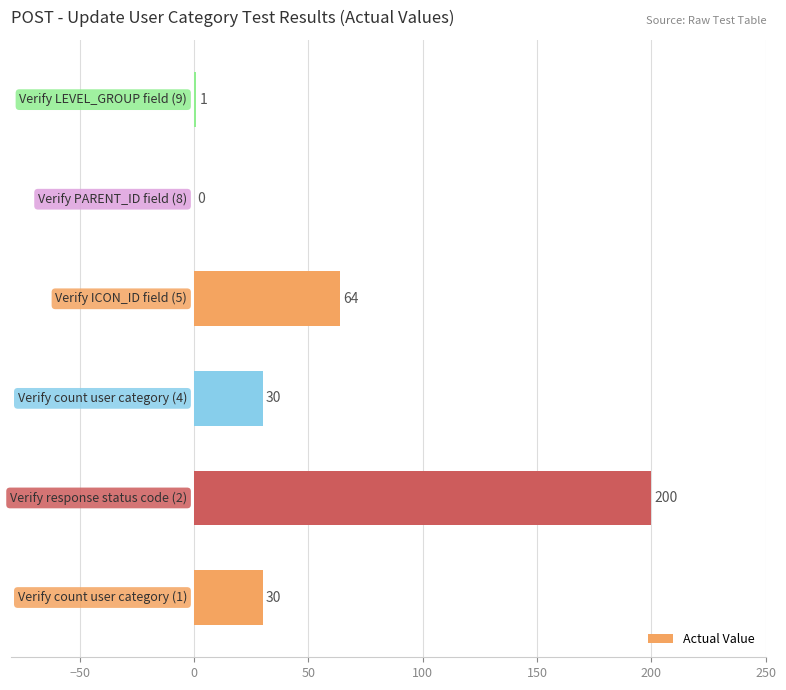

What is the sum of all values?

325